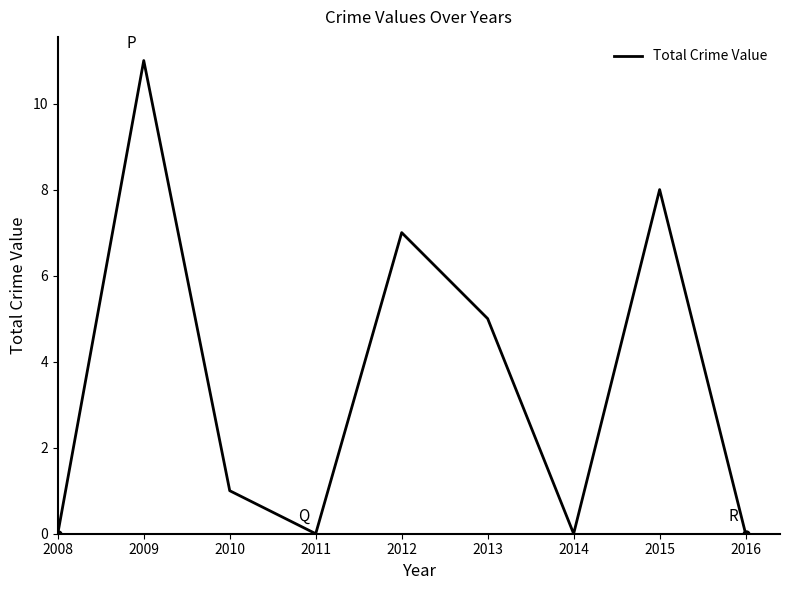

Does the chart have visible grid lines?

No